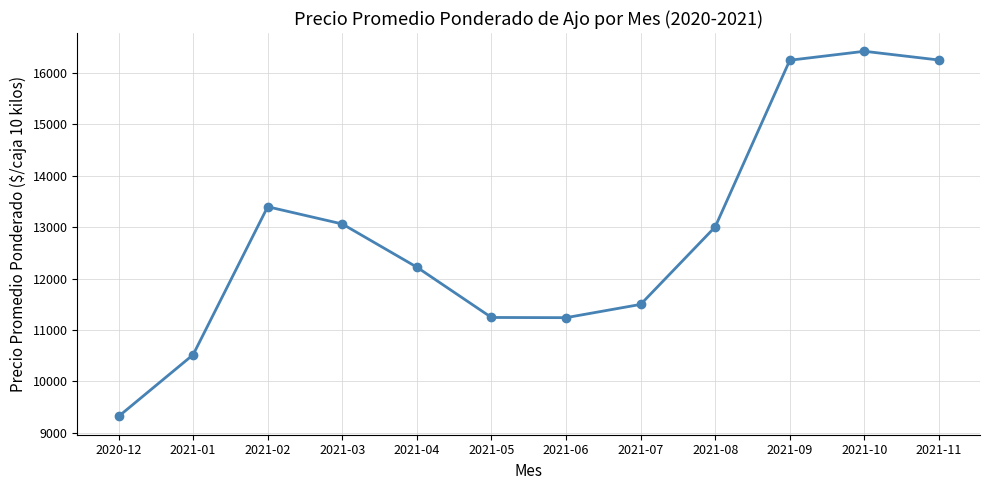

True or false: there are more than 0 points higher than both neighbors.

True